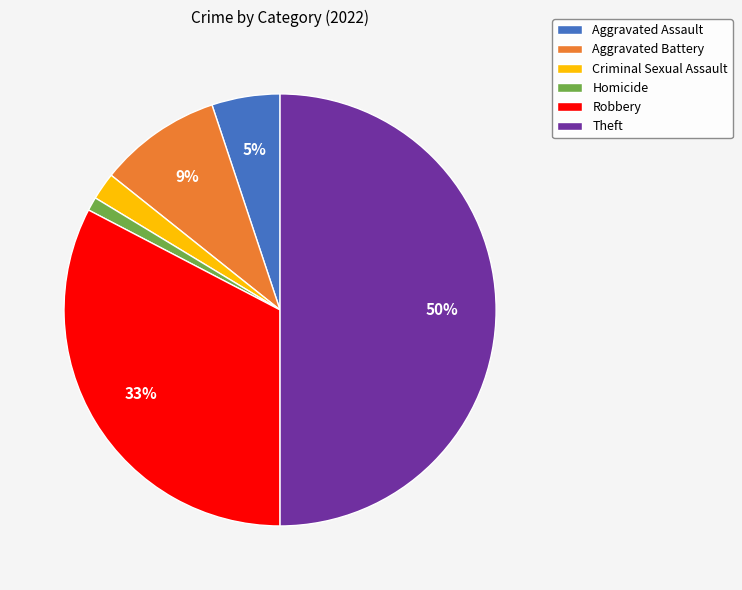

Rank the categories by value from lowest to highest.

Homicide, Criminal Sexual Assault, Aggravated Assault, Aggravated Battery, Robbery, Theft